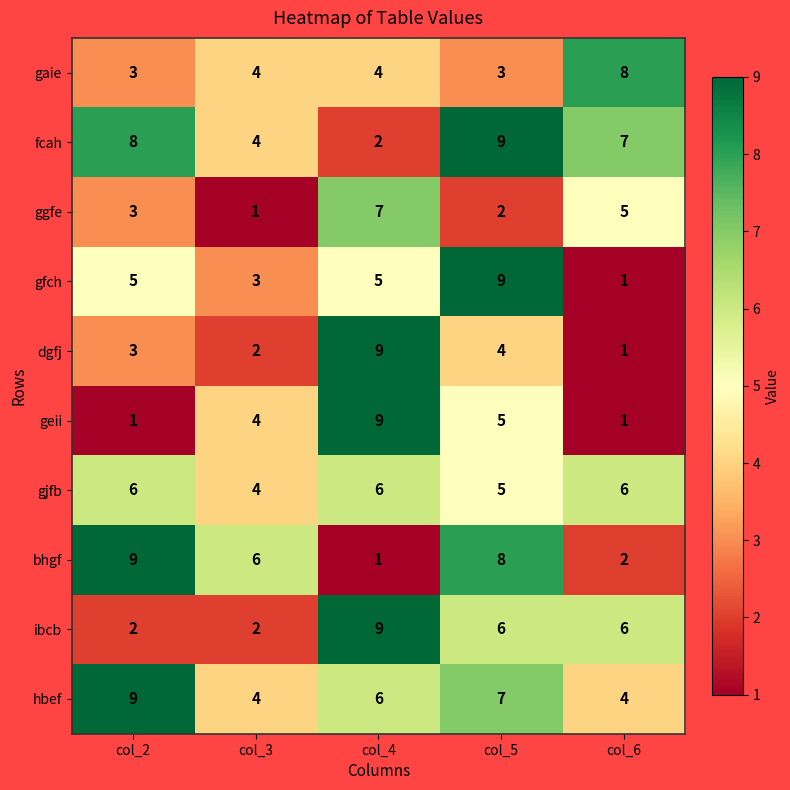

Which series changed the most between col_5 and col_6?

gfch